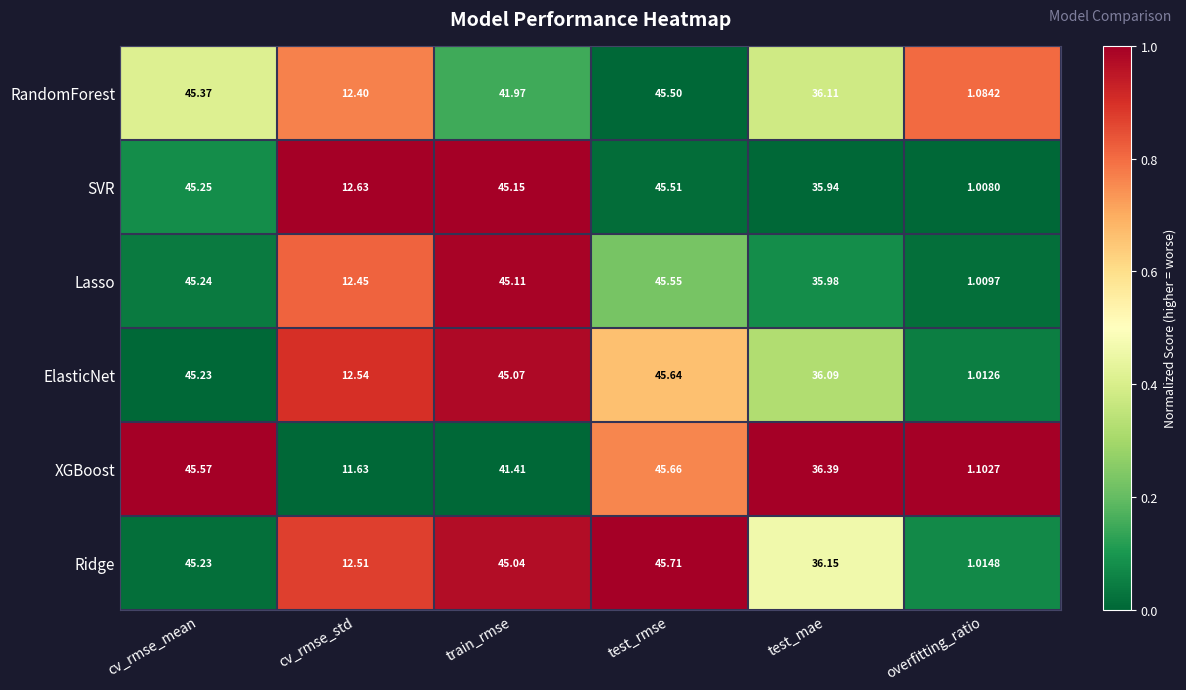

Which series has the largest total across all categories?

Ridge